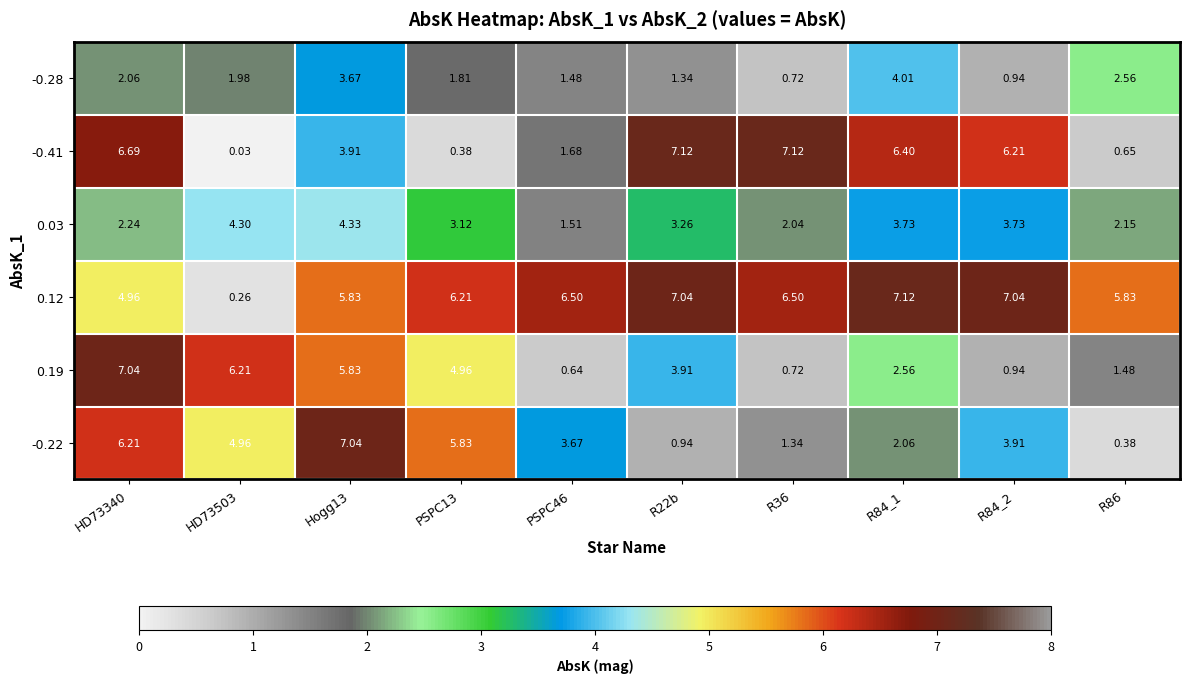

How many values in the -0.41 series exceed 6?

5